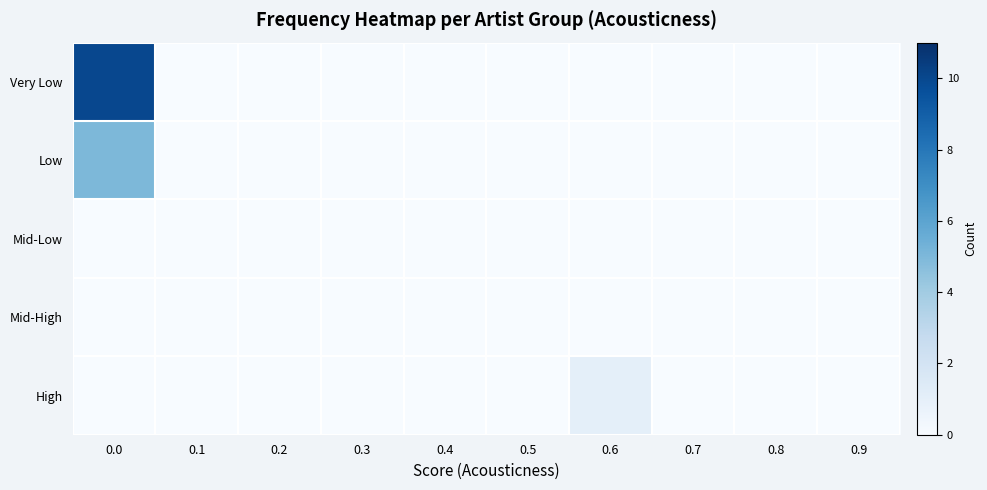

Which series has the largest range (max minus min)?

Very Low